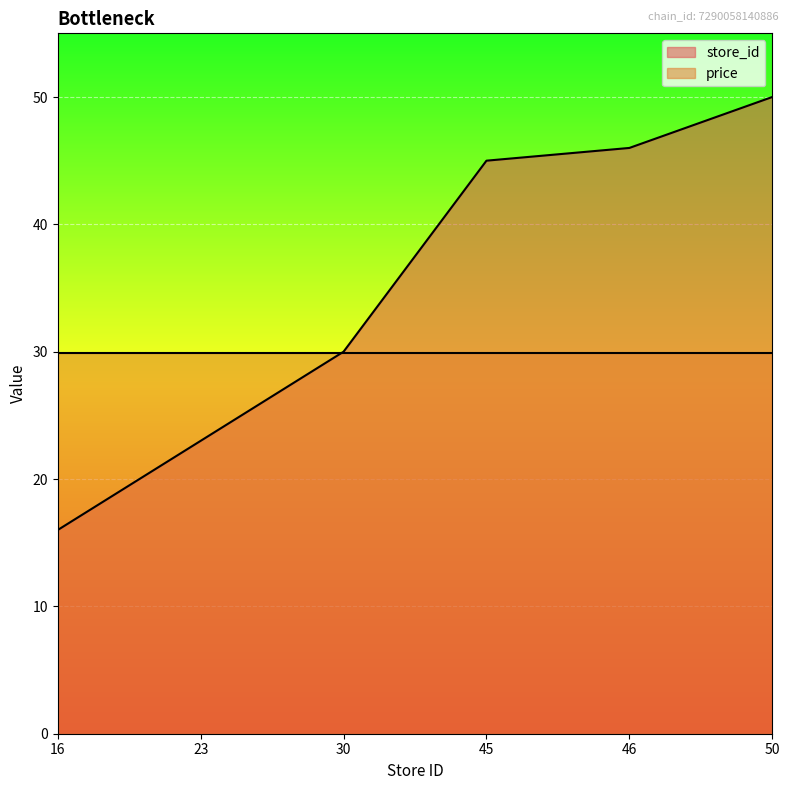

True or false: the data has more than 1 interior local peaks.

False